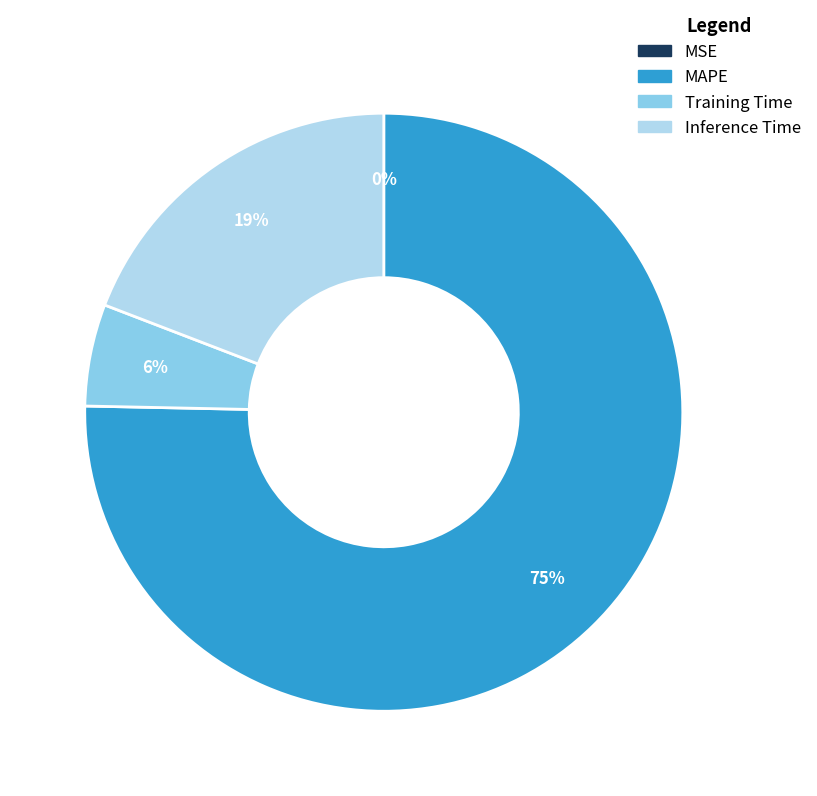

Combined, do Training Time and MAPE account for over 50%?

Yes